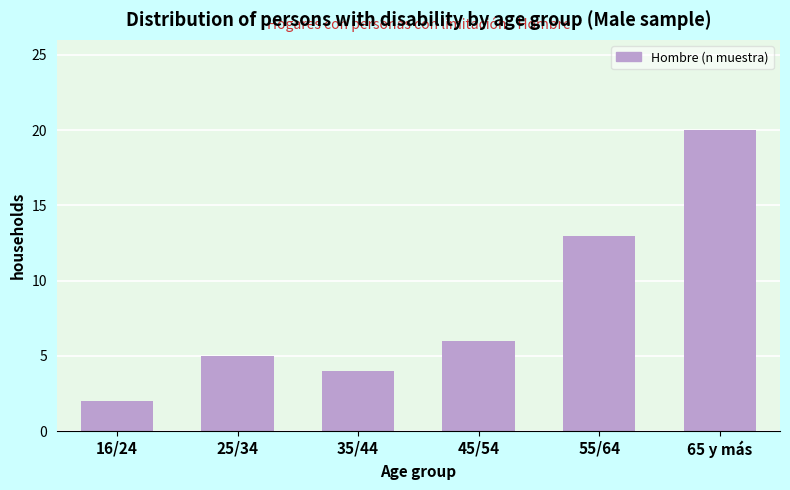

Reading left to right, transcribe all the data shown in this chart.

16/24=2	25/34=5	35/44=4	45/54=6	55/64=13	65 y más=20